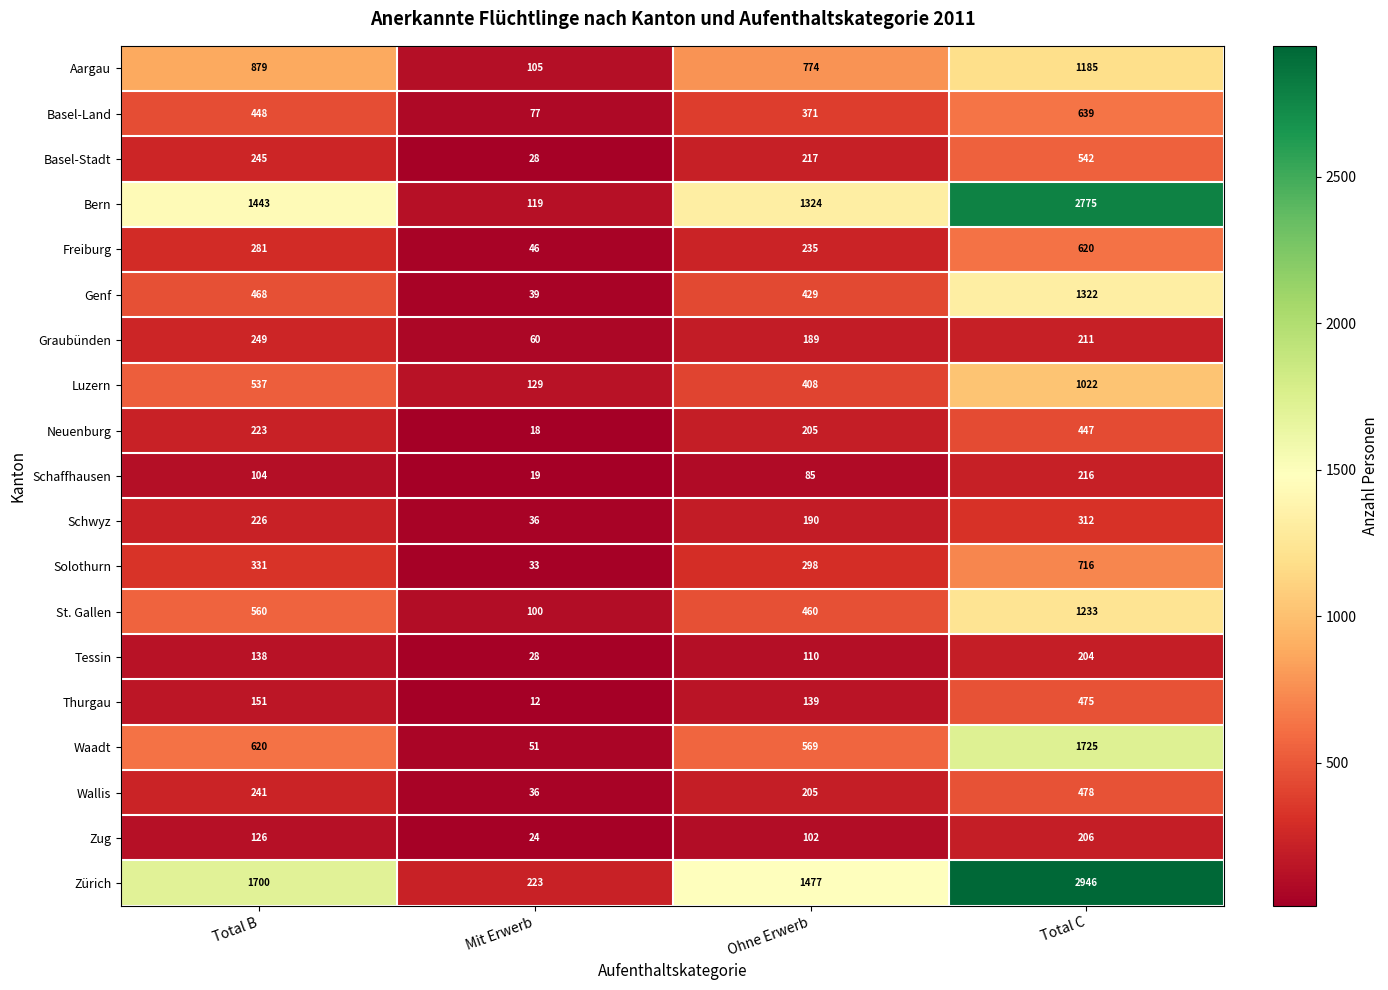

Which series has the largest range (max minus min)?

Zürich